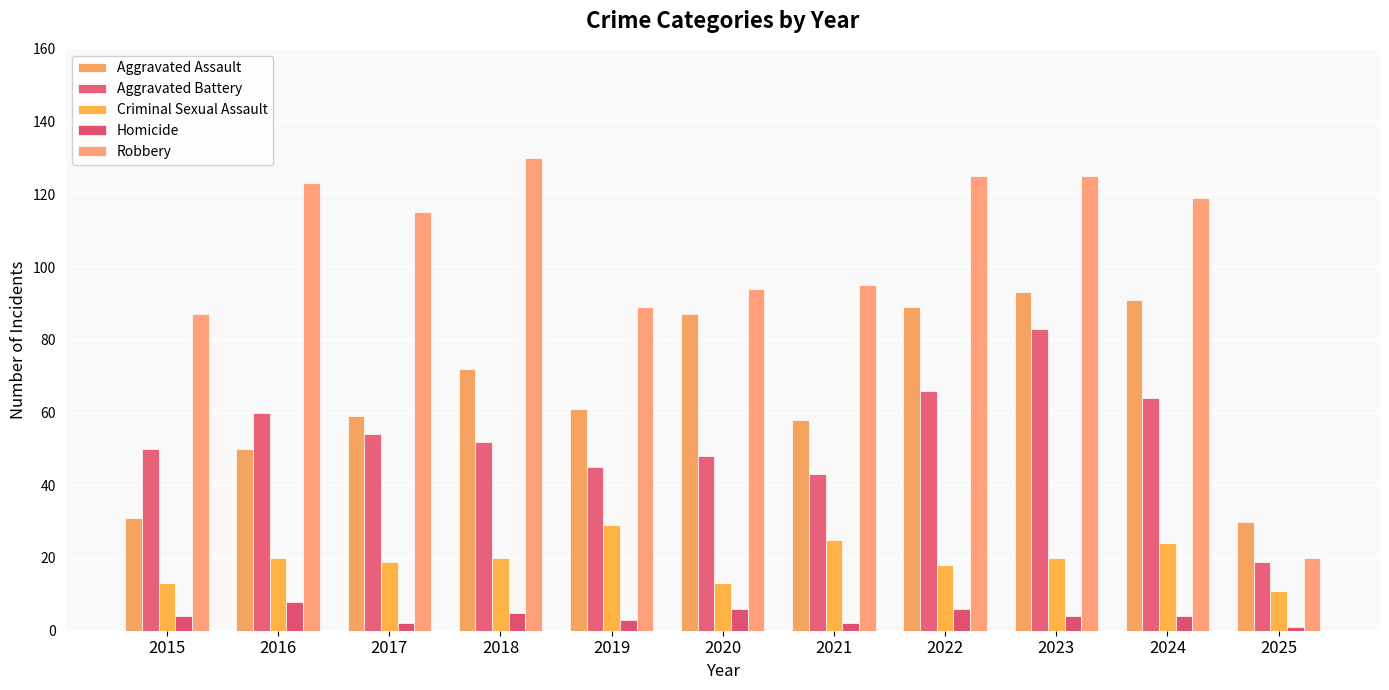

Is it true that Aggravated Battery equals 20 at 2021?

False